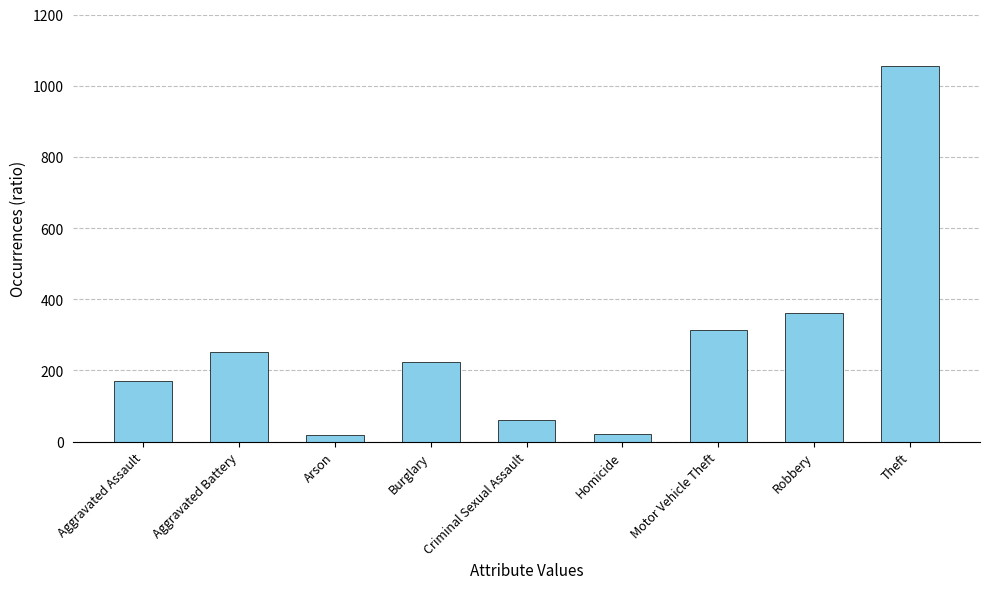

The value at Theft is 1054. True or false?

True